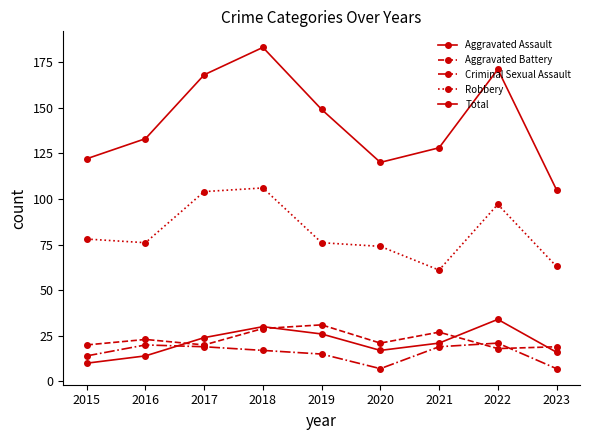

Reading left to right, what are all the values shown in this chart?

Aggravated Assault: 2015=10	2016=14	2017=24	2018=30	2019=26	2020=17	2021=21	2022=34	2023=16
Aggravated Battery: 2015=20	2016=23	2017=20	2018=29	2019=31	2020=21	2021=27	2022=18	2023=19
Criminal Sexual Assault: 2015=14	2016=20	2017=19	2018=17	2019=15	2020=7	2021=19	2022=21	2023=7
Robbery: 2015=78	2016=76	2017=104	2018=106	2019=76	2020=74	2021=61	2022=97	2023=63
Total: 2015=122	2016=133	2017=168	2018=183	2019=149	2020=120	2021=128	2022=171	2023=105